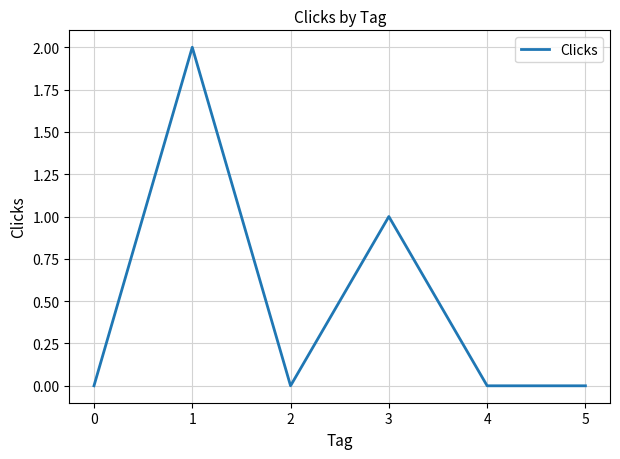

True or false: the data shows 1 at 5.

False